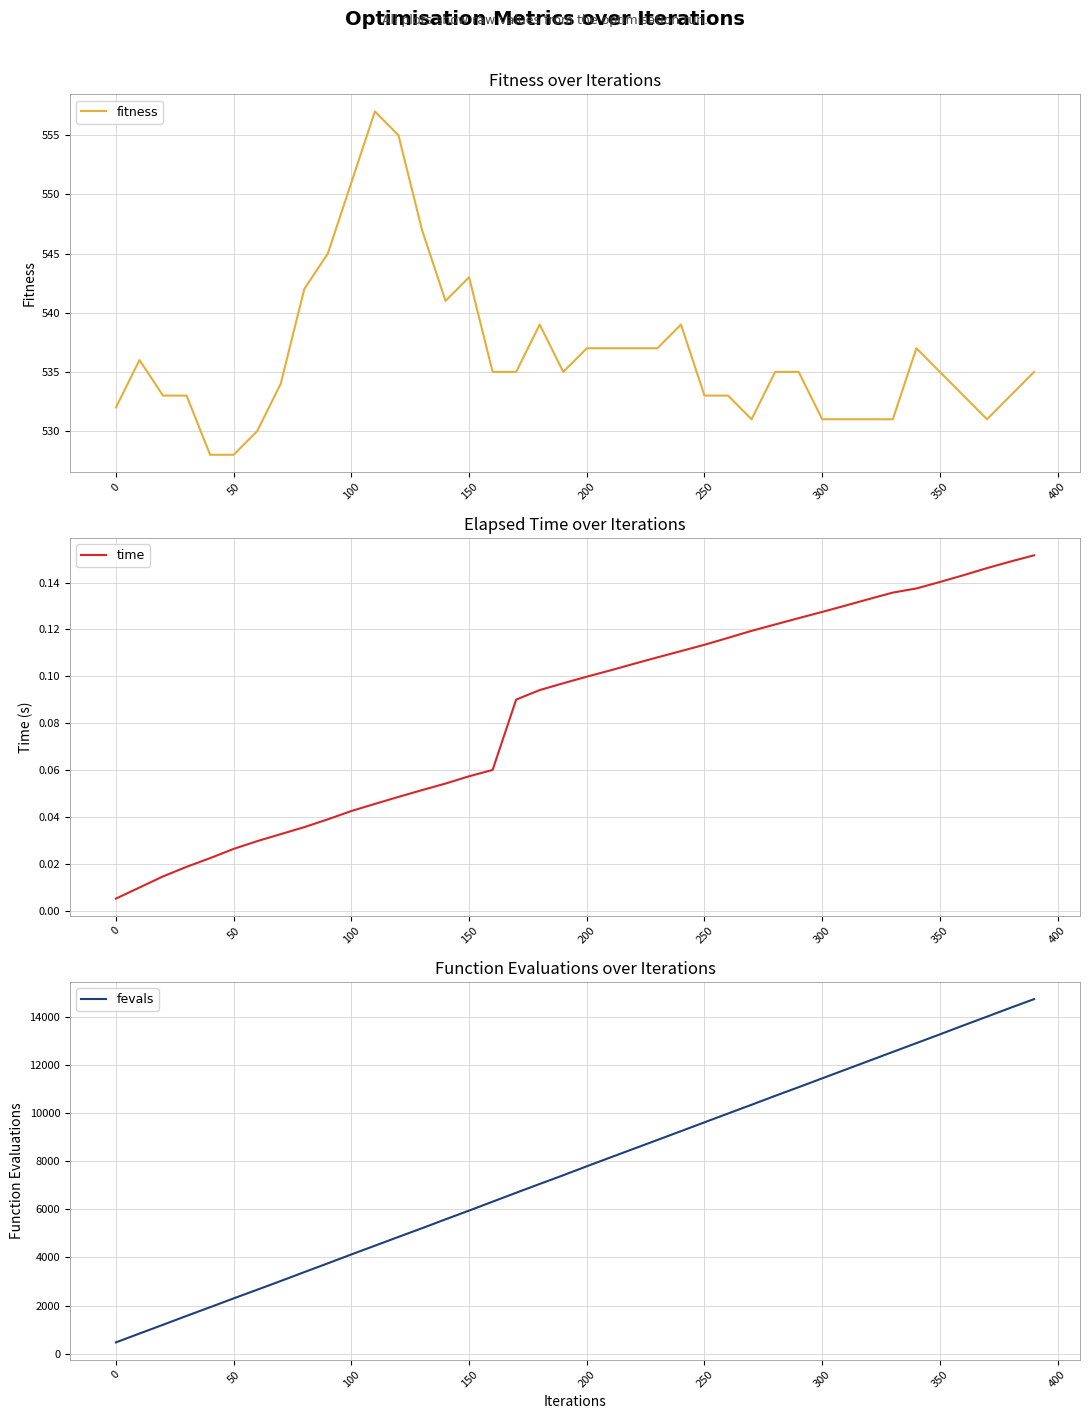

What are all the series names shown in the legend?

fitness, time, fevals